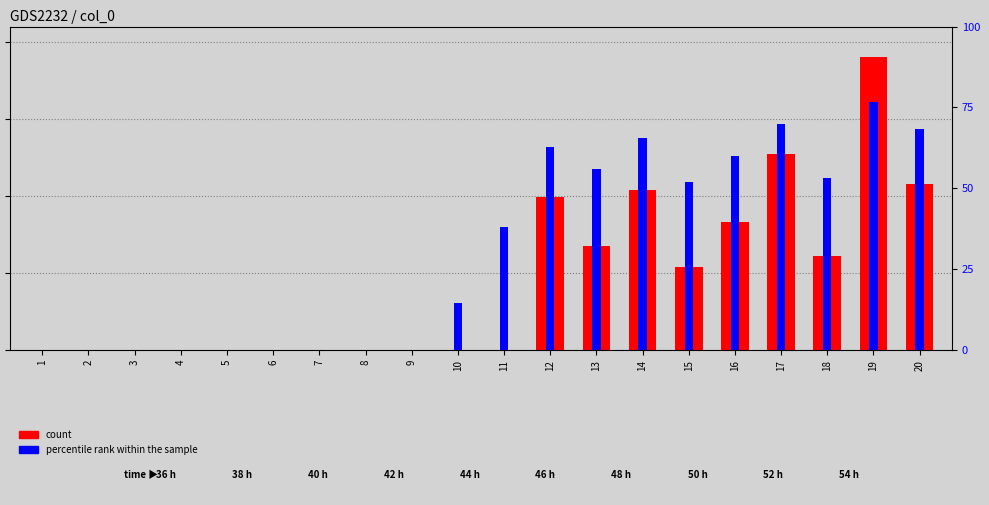

How many bars are there in each group?

2